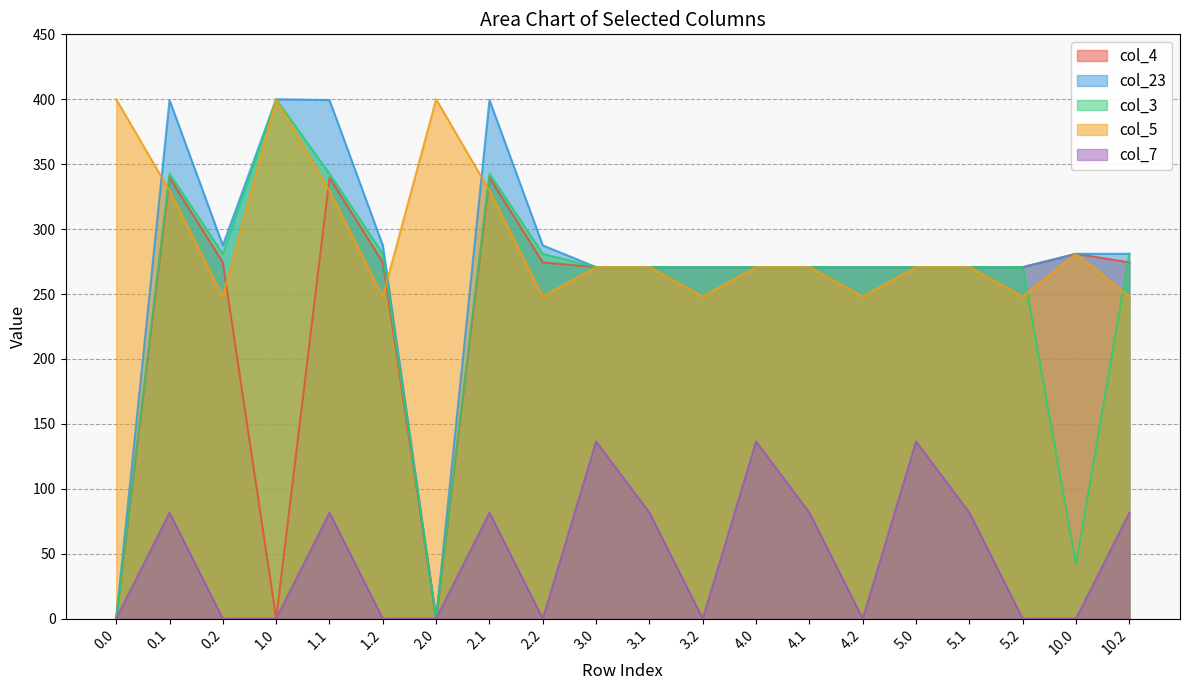

True or false: col_4 and col_7 cross at least once.

False